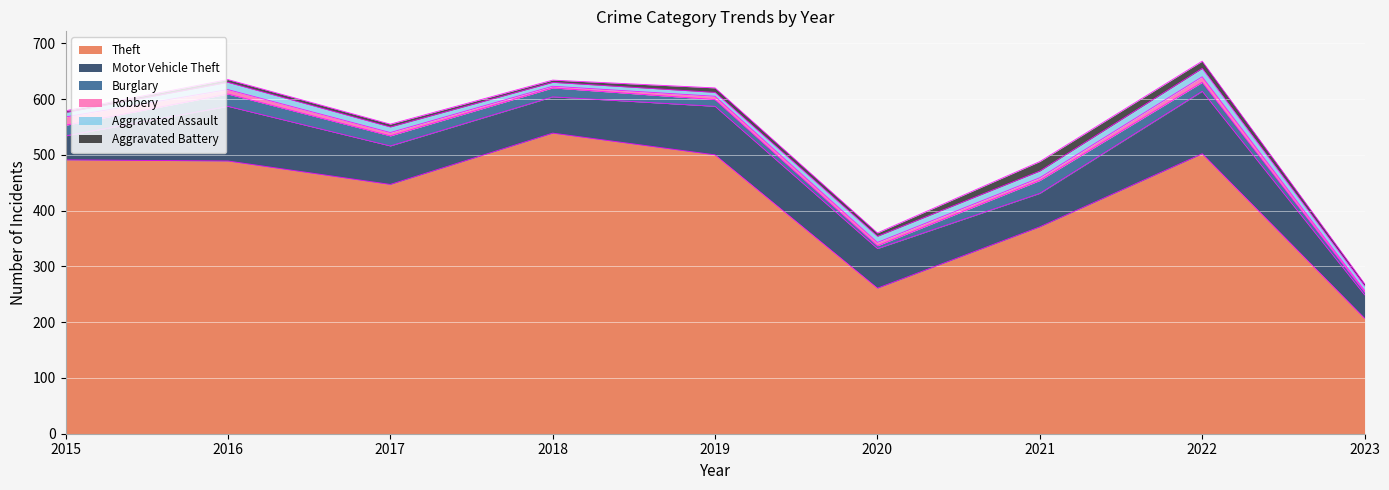

At which category is the sum across all series the highest?

2022